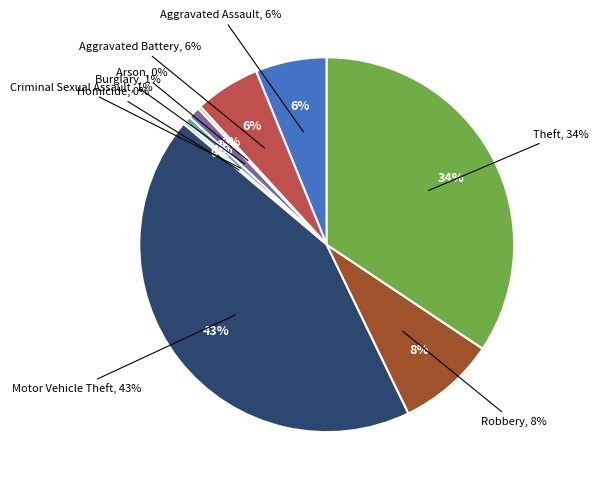

Is there a majority slice in this chart?

No